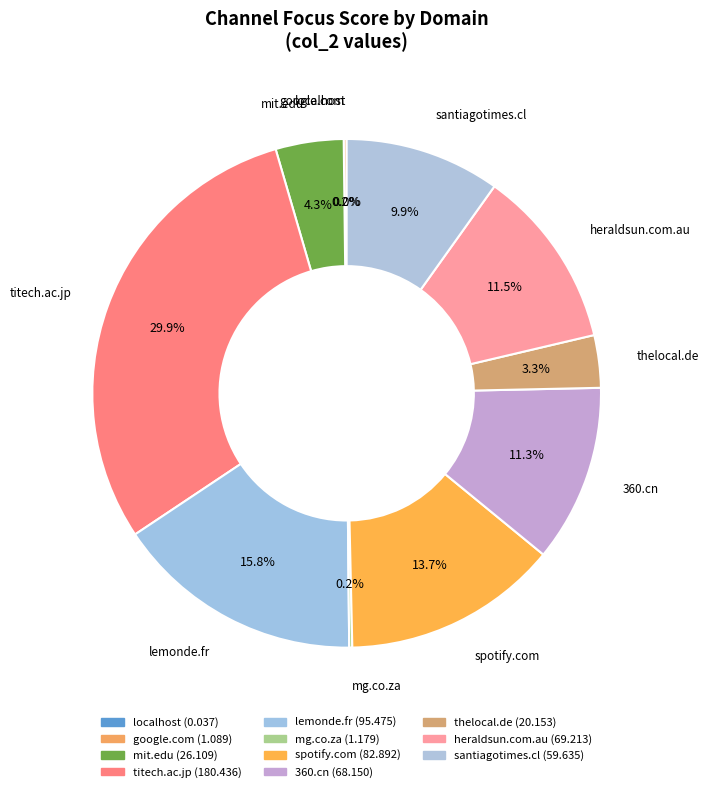

What is the smallest slice in the pie chart?

localhost